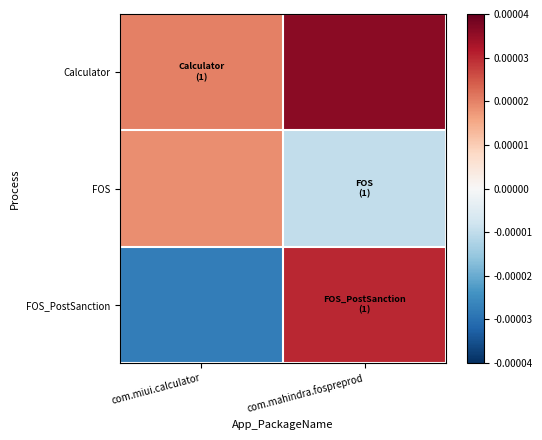

Which series changed the most between com.miui.calculator and com.mahindra.fospreprod?

FOS_PostSanction